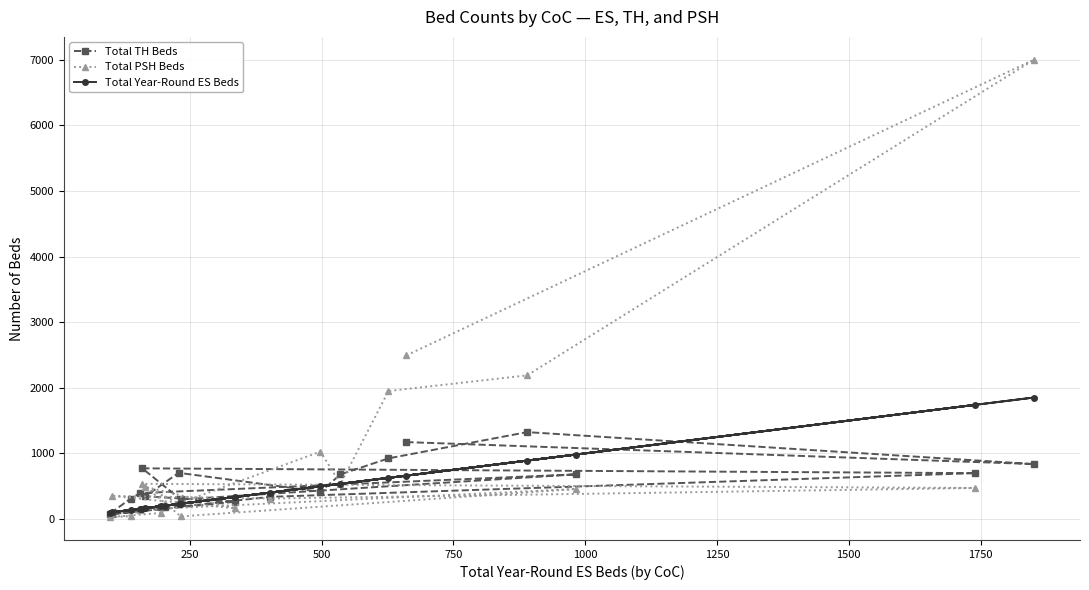

Rank the series by their maximum value, from lowest to highest.

Total TH Beds, Total Year-Round ES Beds, Total PSH Beds